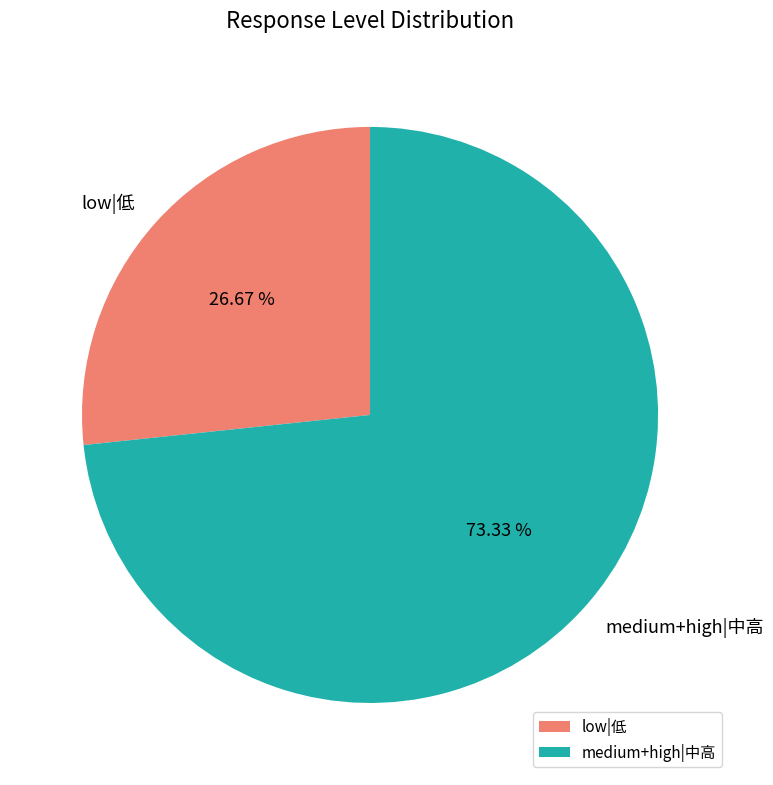

To the nearest percent, what is the difference between the largest and smallest slice percentages?

47%